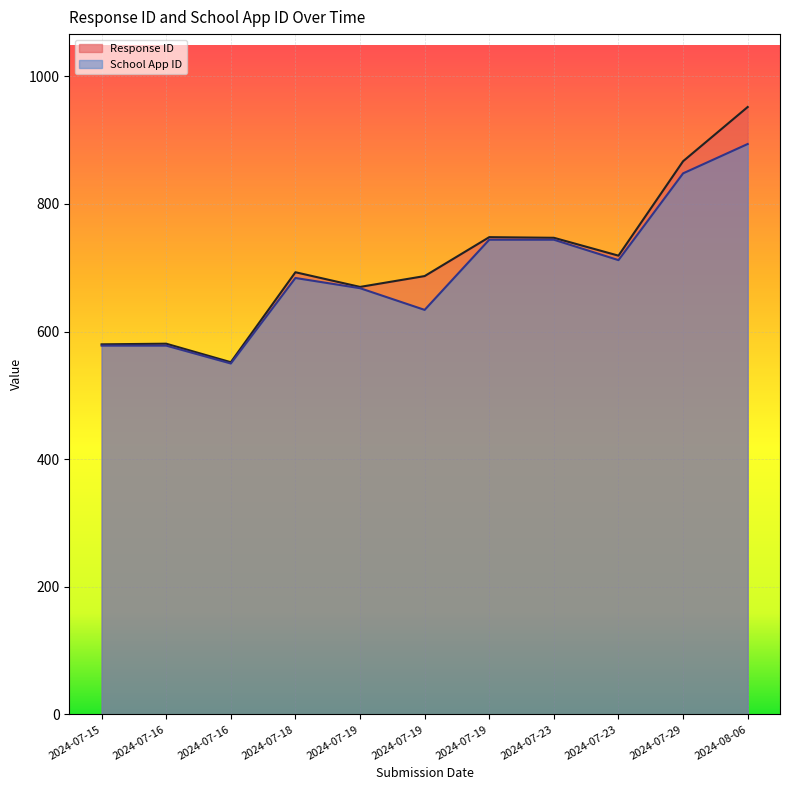

In Response ID, how many points are lower than both neighbors (excluding endpoints)?

3